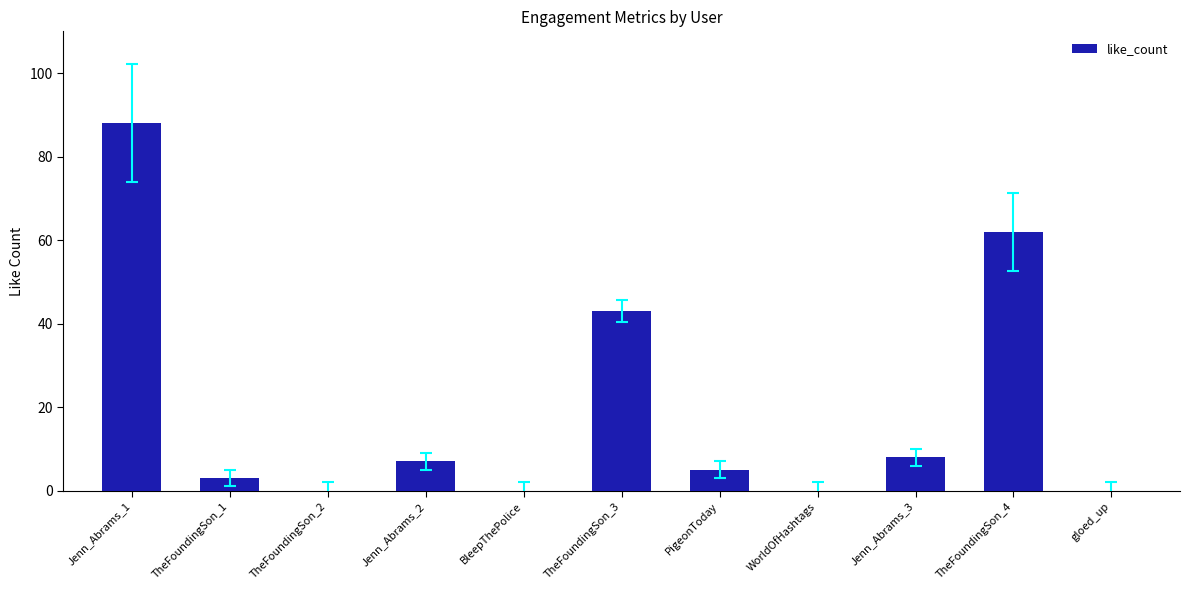

Reading left to right, list all the values displayed in this chart.

Jenn_Abrams_1=88	TheFoundingSon_1=3	TheFoundingSon_2=0	Jenn_Abrams_2=7	BleepThePolice=0	TheFoundingSon_3=43	PigeonToday=5	WorldOfHashtags=0	Jenn_Abrams_3=8	TheFoundingSon_4=62	gloed_up=0